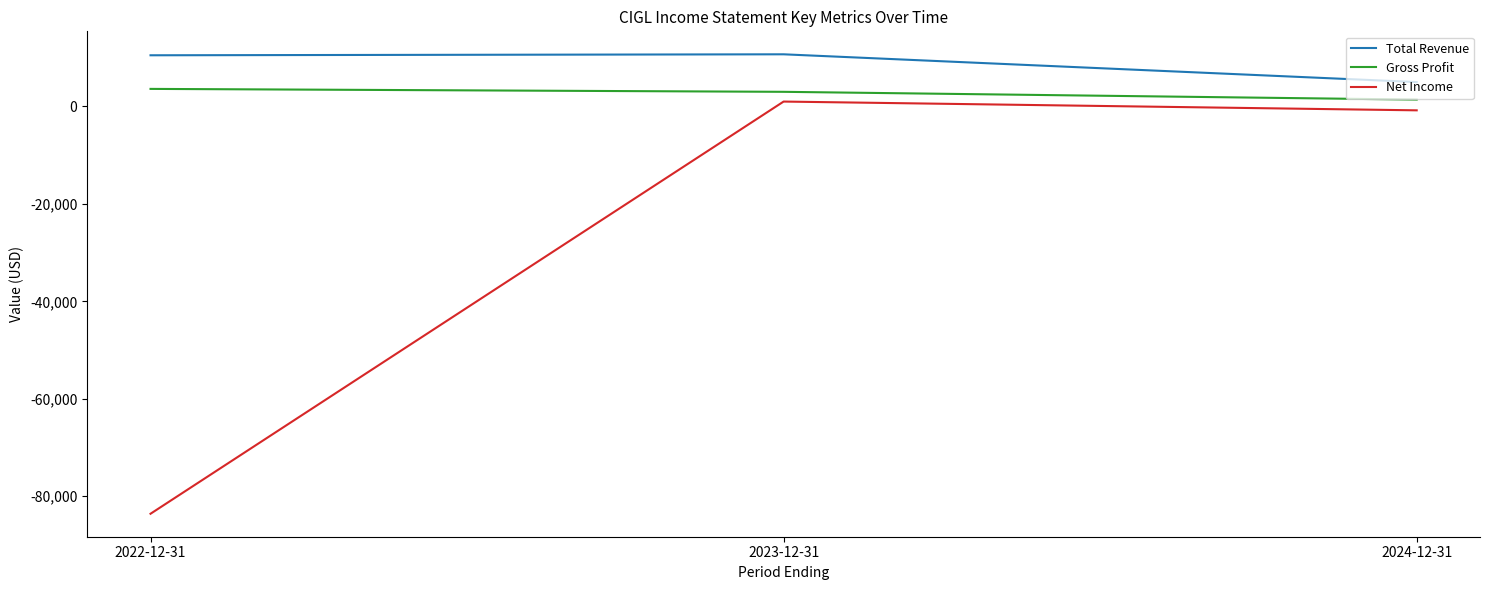

What is the average value of the Gross Profit series?

2667